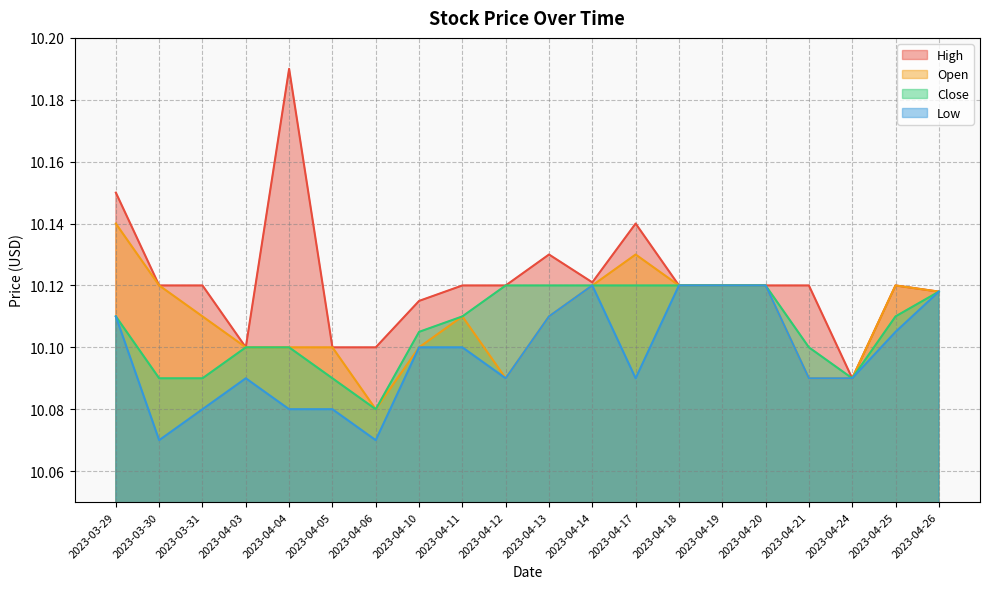

At which category does Close reach its first local valley?

2023-04-06